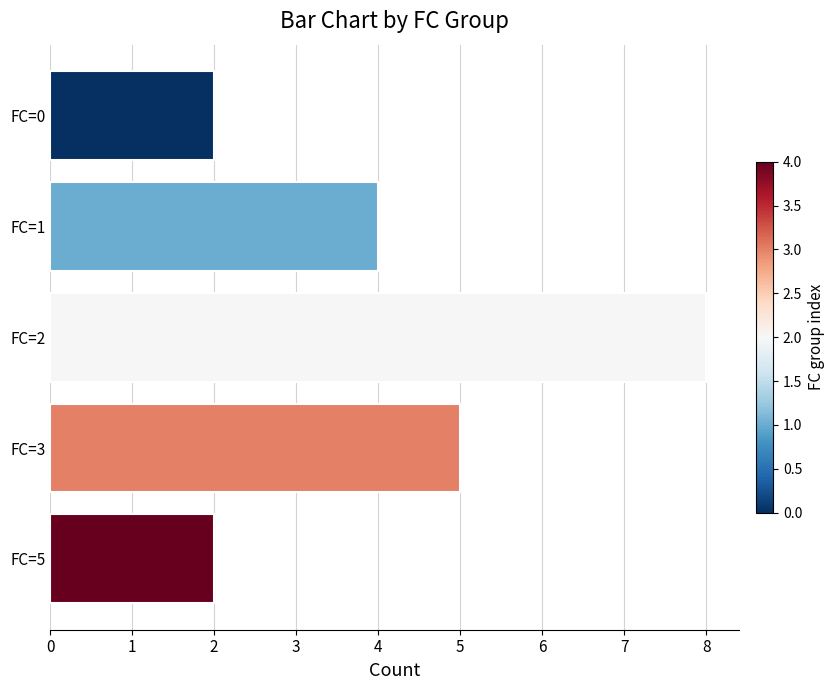

Where is the data nearest to the value 5?

FC=3